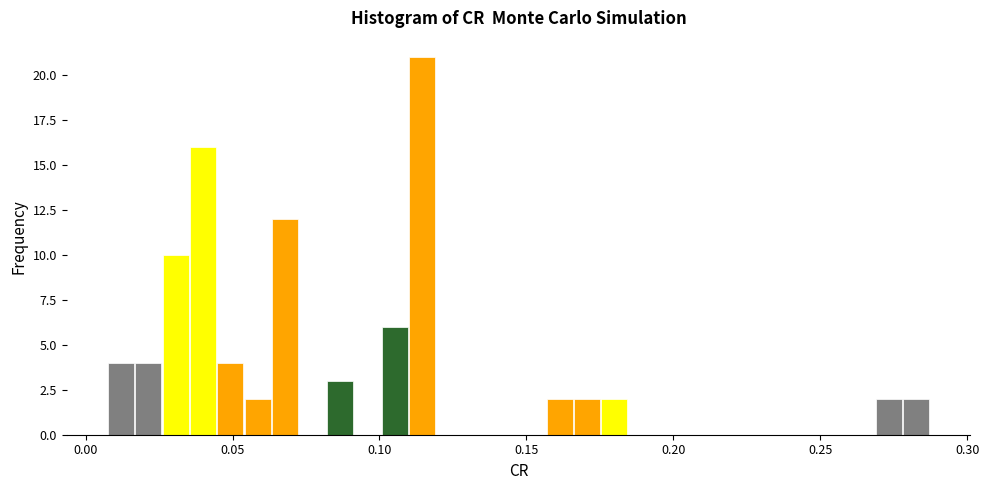

Around what value on the x-axis is the tallest bar? Give the approximate position of its centre, as read against the axis.

0.115